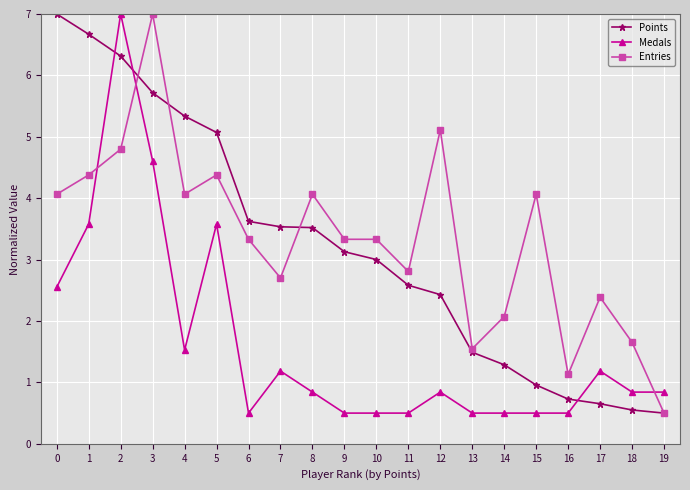

The Medals series shows 0.8 at 12. True or false?

True